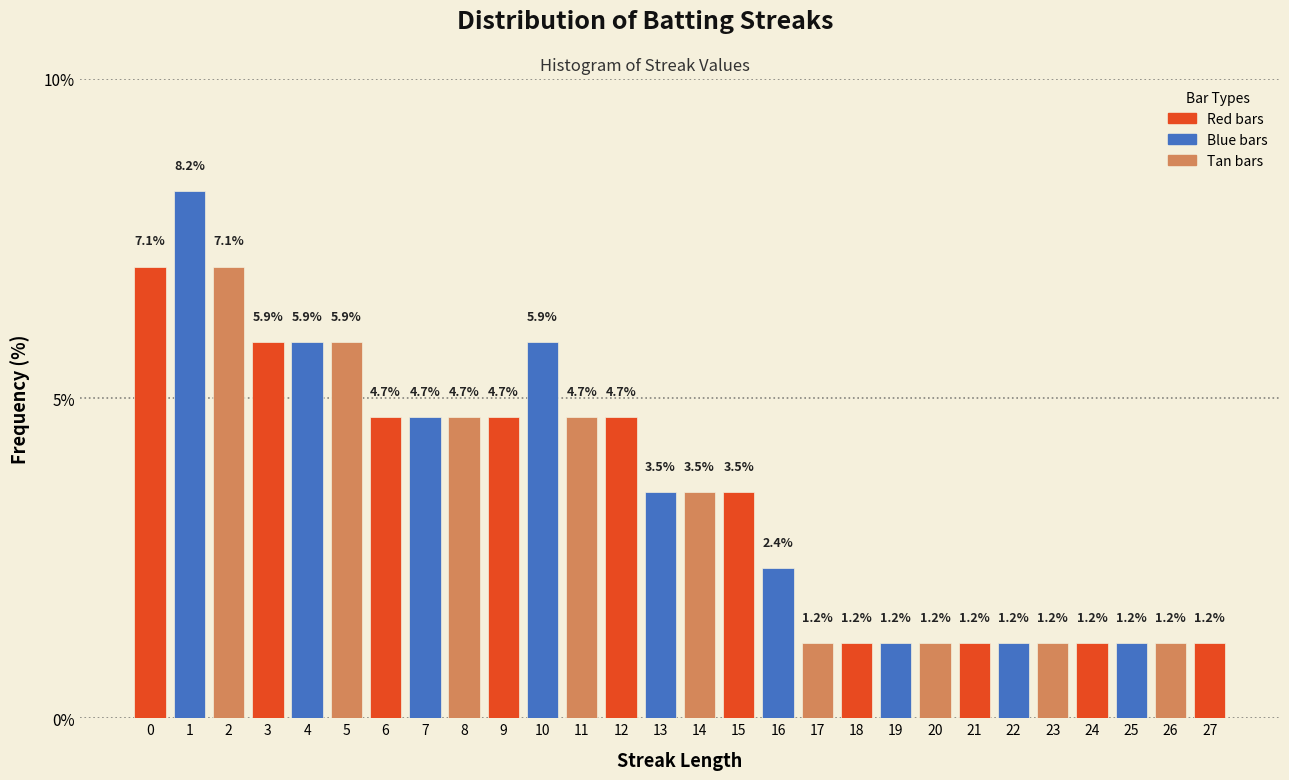

Reading left to right, list every bar in this chart as the range it spans on the x-axis followed by its height.

-0.5 to 0.5: 7.1
0.5 to 1.5: 8.2
1.5 to 2.5: 7.1
2.5 to 3.5: 5.9
3.5 to 4.5: 5.9
4.5 to 5.5: 5.9
5.5 to 6.5: 4.7
6.5 to 7.5: 4.7
7.5 to 8.5: 4.7
8.5 to 9.5: 4.7
9.5 to 10.5: 5.9
10.5 to 11.5: 4.7
11.5 to 12.5: 4.7
12.5 to 13.5: 3.5
13.5 to 14.5: 3.5
14.5 to 15.5: 3.5
15.5 to 16.5: 2.4
16.5 to 17.5: 1.2
17.5 to 18.5: 1.2
18.5 to 19.5: 1.2
19.5 to 20.5: 1.2
20.5 to 21.5: 1.2
21.5 to 22.5: 1.2
22.5 to 23.5: 1.2
23.5 to 24.5: 1.2
24.5 to 25.5: 1.2
25.5 to 26.5: 1.2
26.5 to 27.5: 1.2